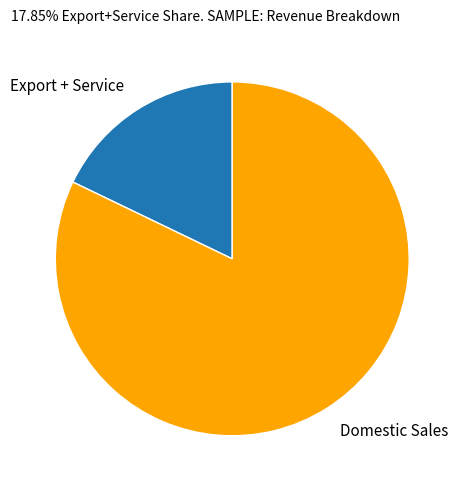

Do Domestic Sales and Export + Service together represent more than half of the pie?

Yes